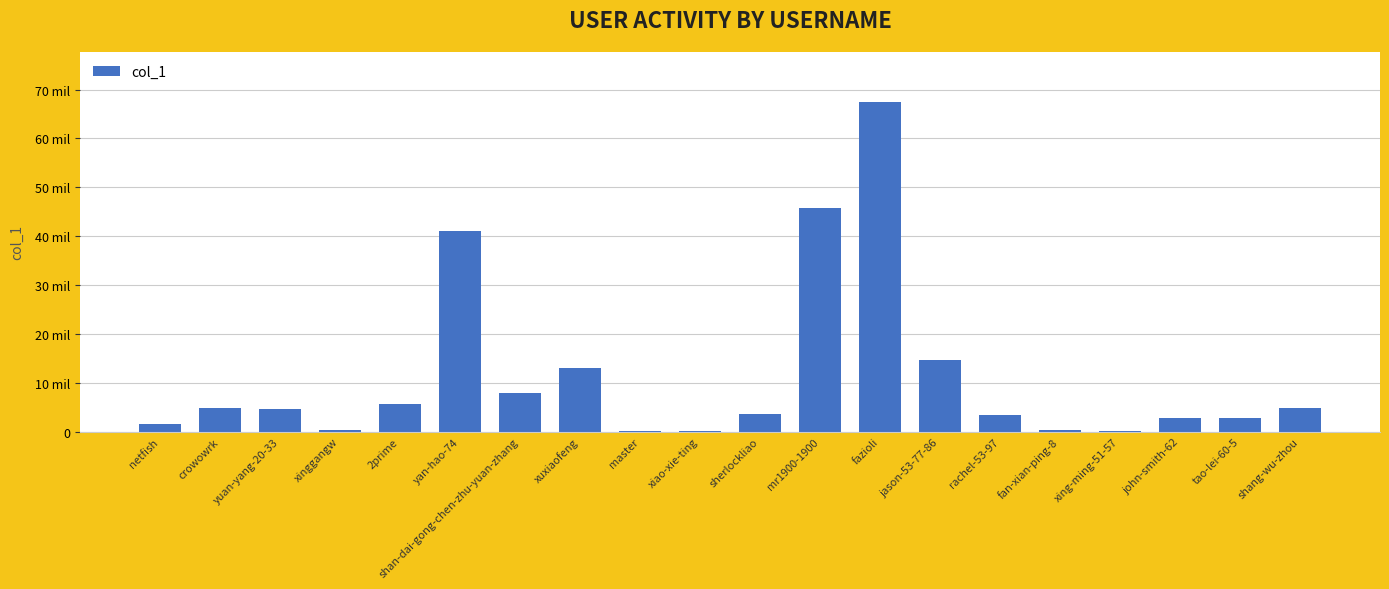

What is the maximum value shown in the chart?

67570